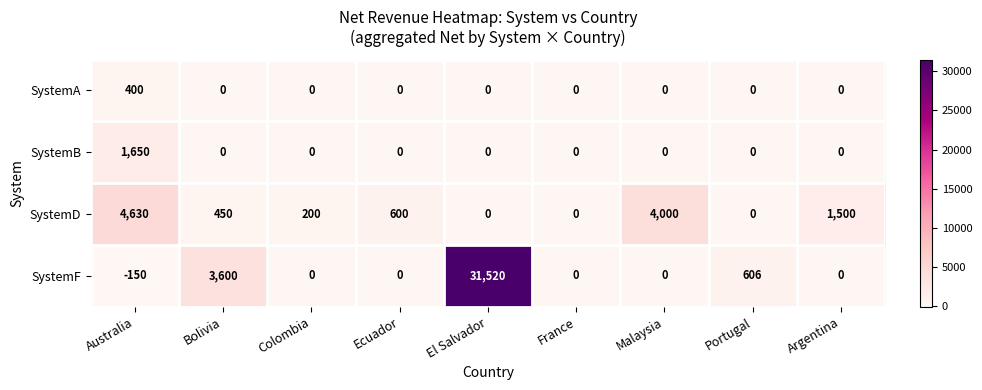

Which series has the largest total across all categories?

SystemF